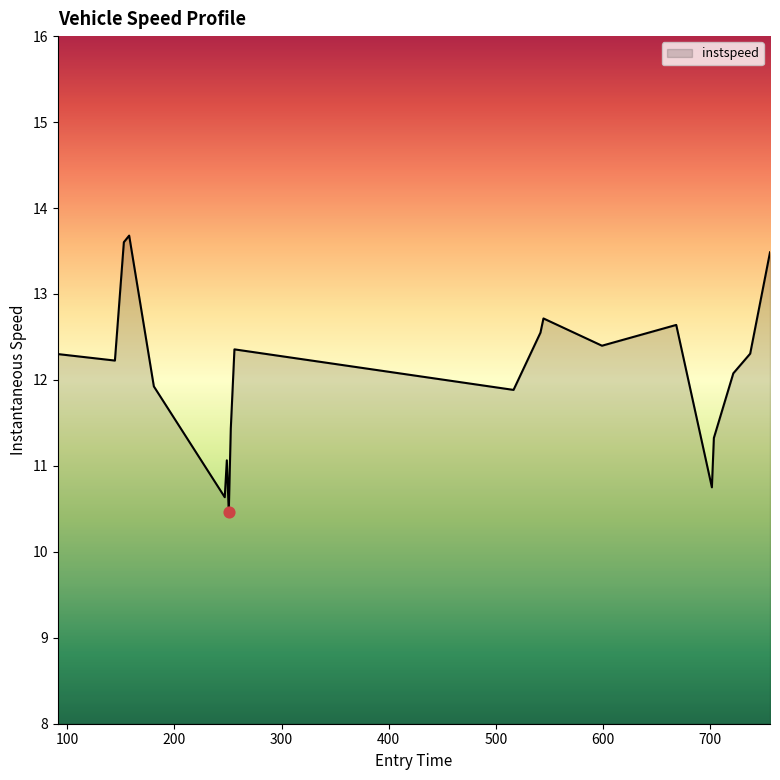

What is the maximum value shown in the chart?

13.7